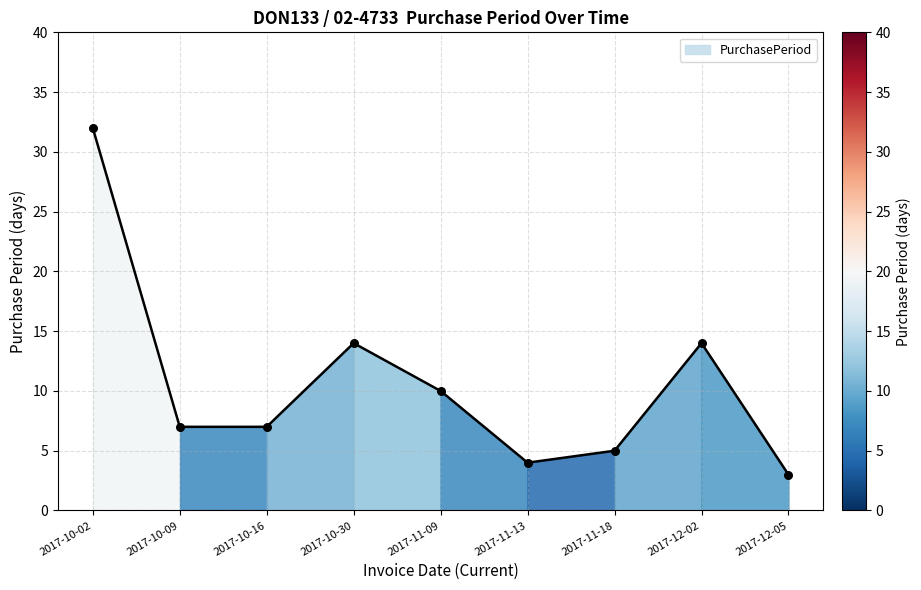

Which has a higher value, 2017-11-18 or 2017-11-13?

2017-11-18